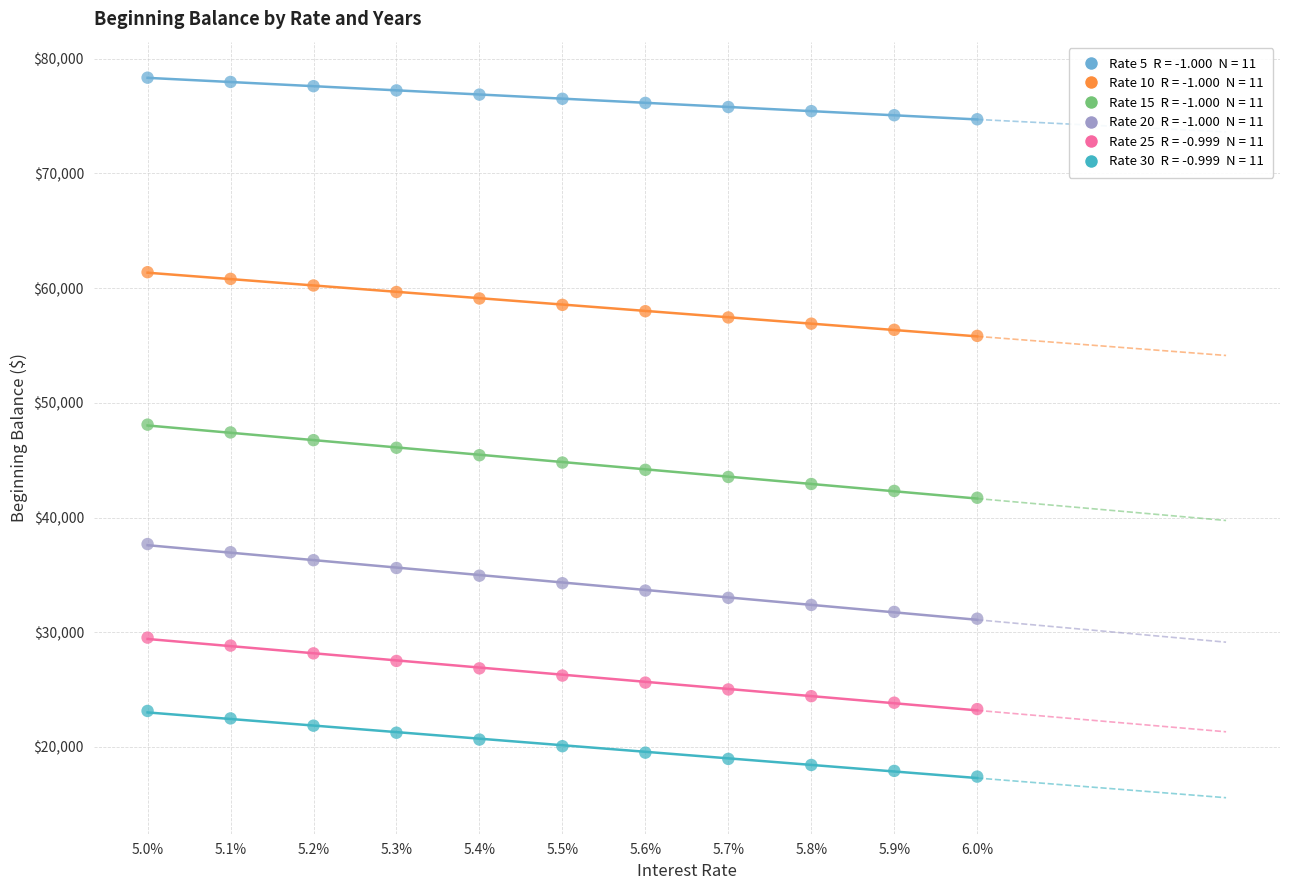

Across all data points, what is the range of Y values (max minus min)?

60941.6